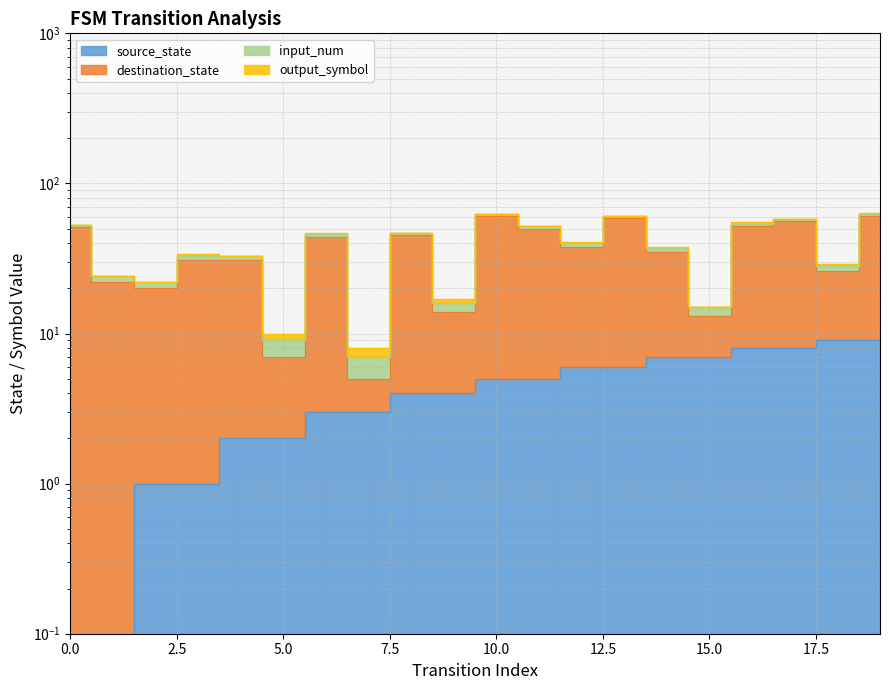

Does the chart display data point markers on the line(s)?

No